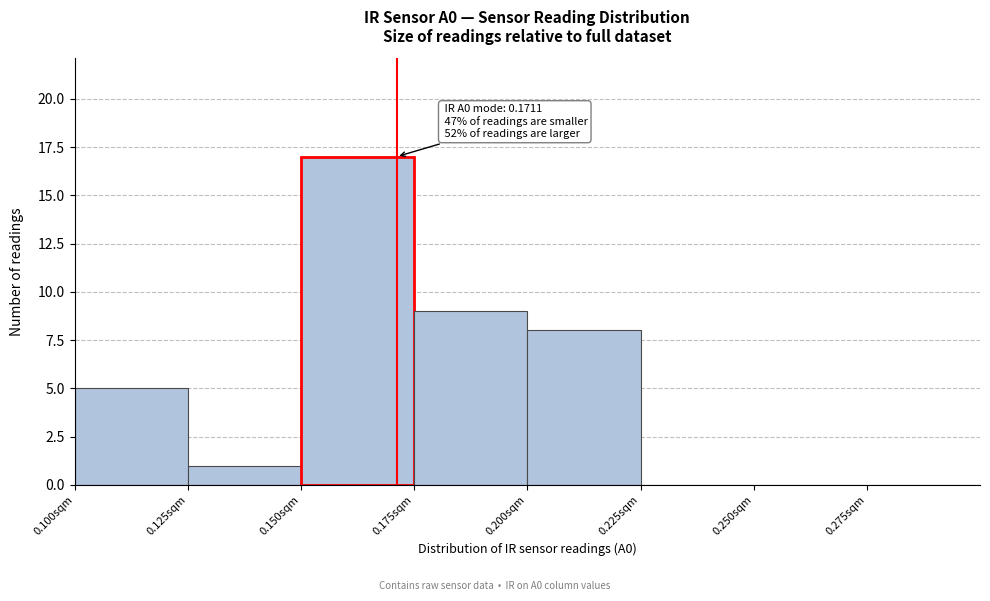

Which range on the x-axis has the tallest bar?

0.150 to 0.175